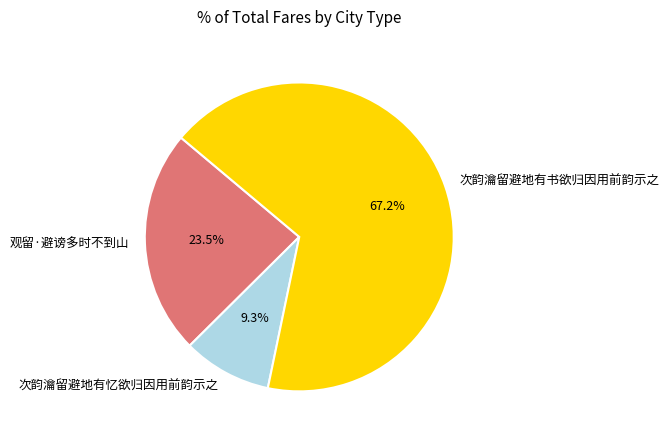

Does 次韵瀹留避地有忆欲归因用前韵示之 represent more than half of the total?

No